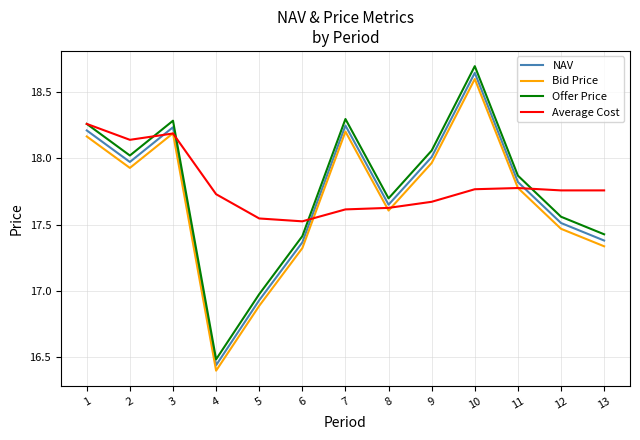

List the series in order of their peak value, lowest first.

Average Cost, Bid Price, NAV, Offer Price